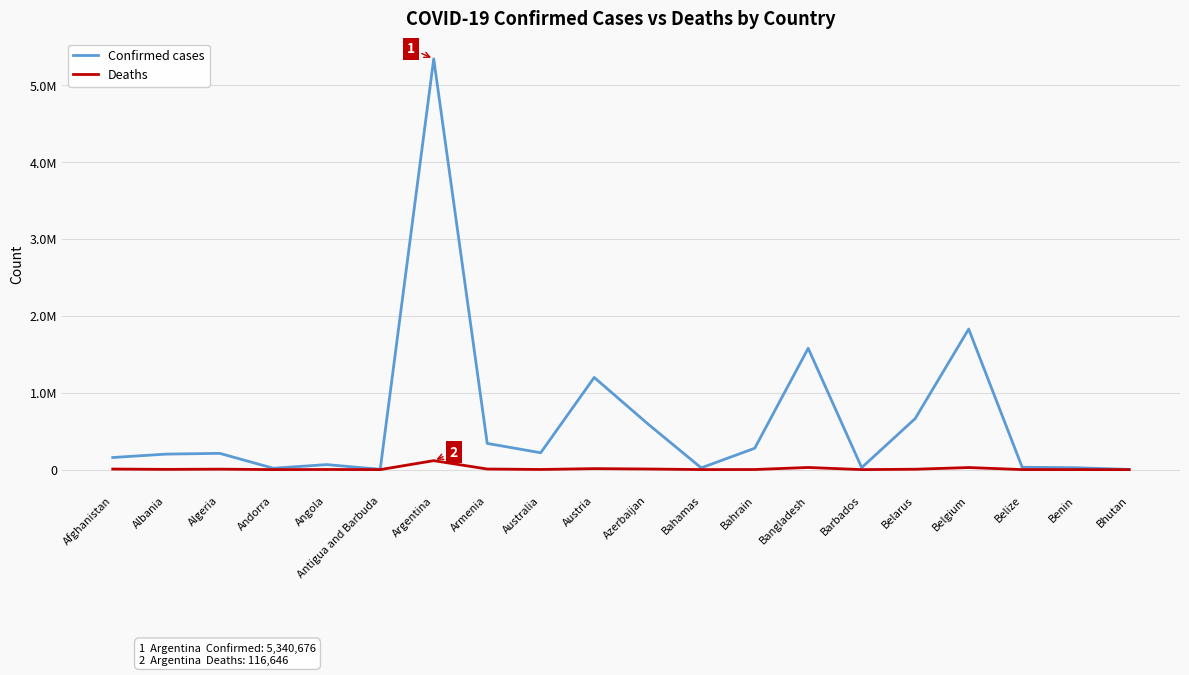

Which series changed the most between Albania and Antigua and Barbuda?

Confirmed cases